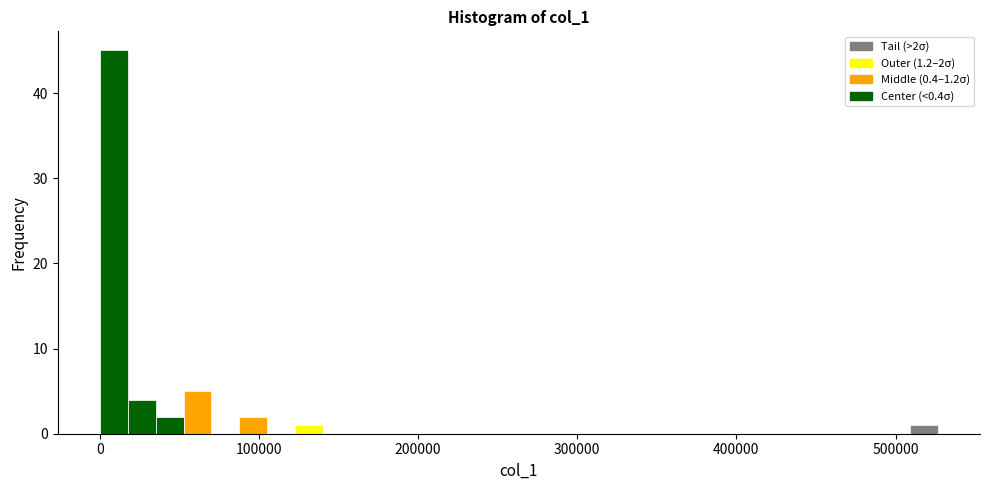

Read against the x-axis, roughly where is the centre of the tallest bar?

10000